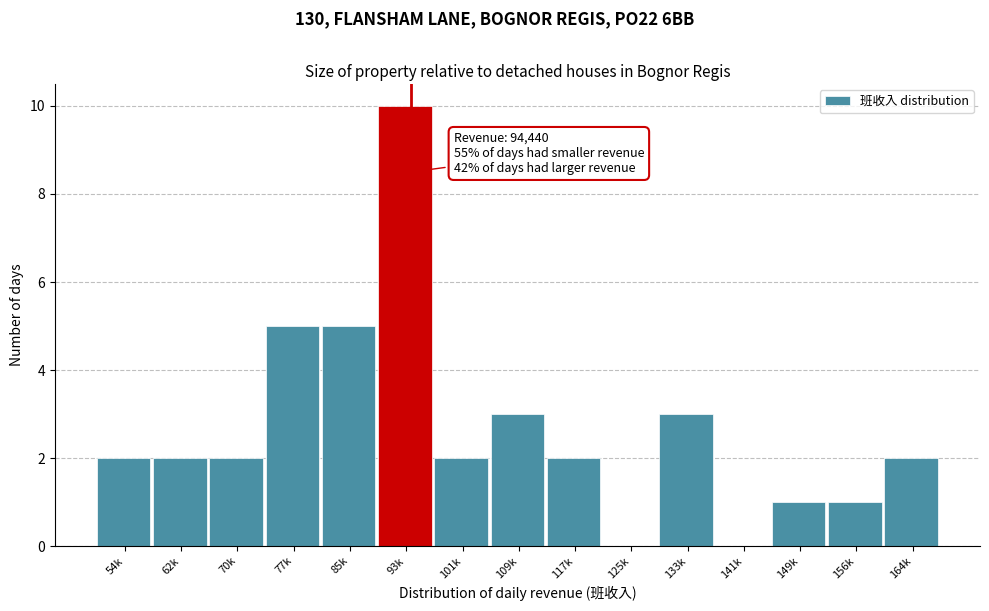

Reading right to left, transcribe all the data shown in this chart.

164k=2	156k=1	149k=1	141k=0	133k=3	125k=0	117k=2	109k=3	101k=2	93k=10	85k=5	77k=5	70k=2	62k=2	54k=2